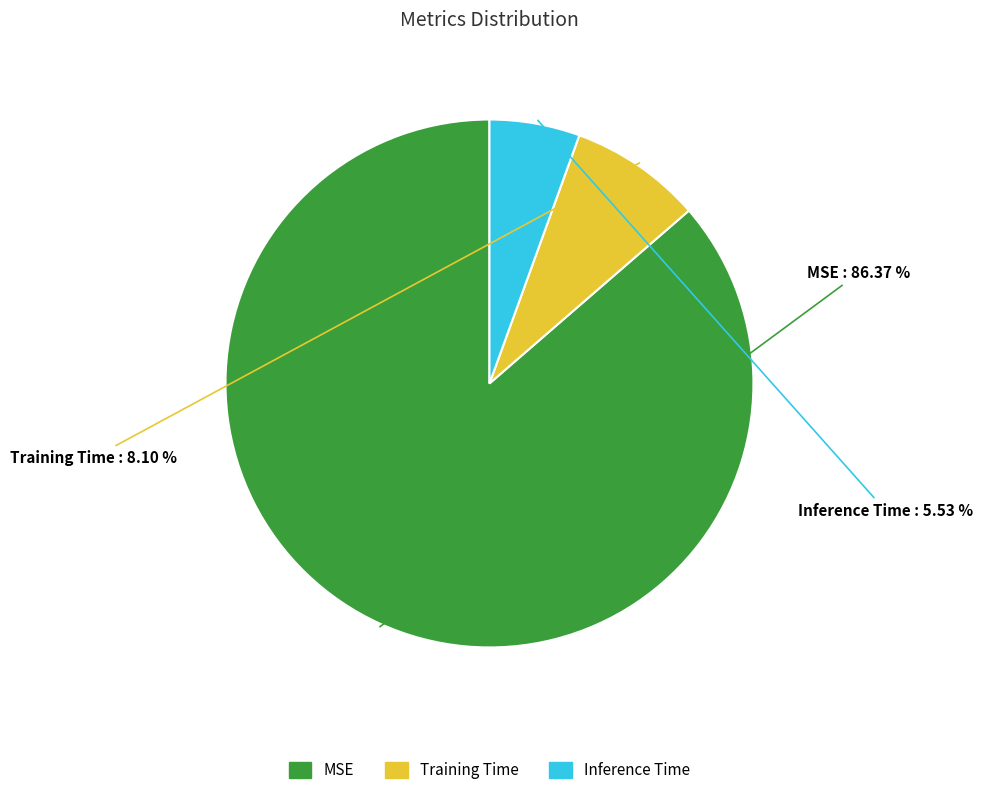

How much of the chart is everything except MSE?

13.6%